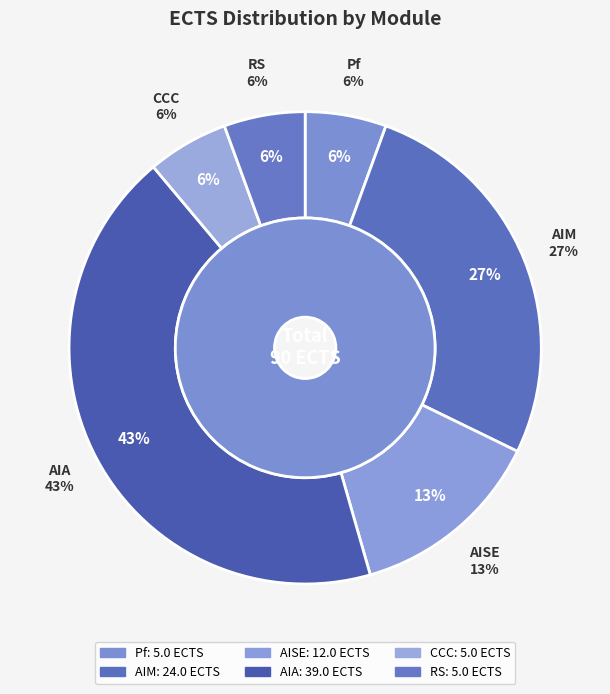

Count the number of slices in the pie.

6